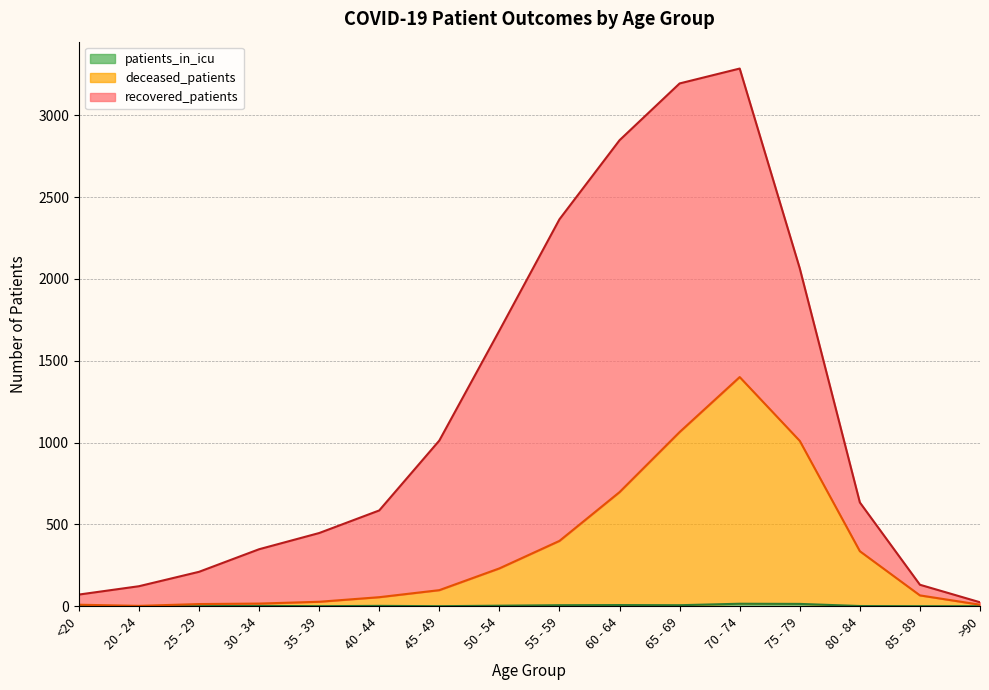

What is the label of the 12th point from the left?

70 - 74